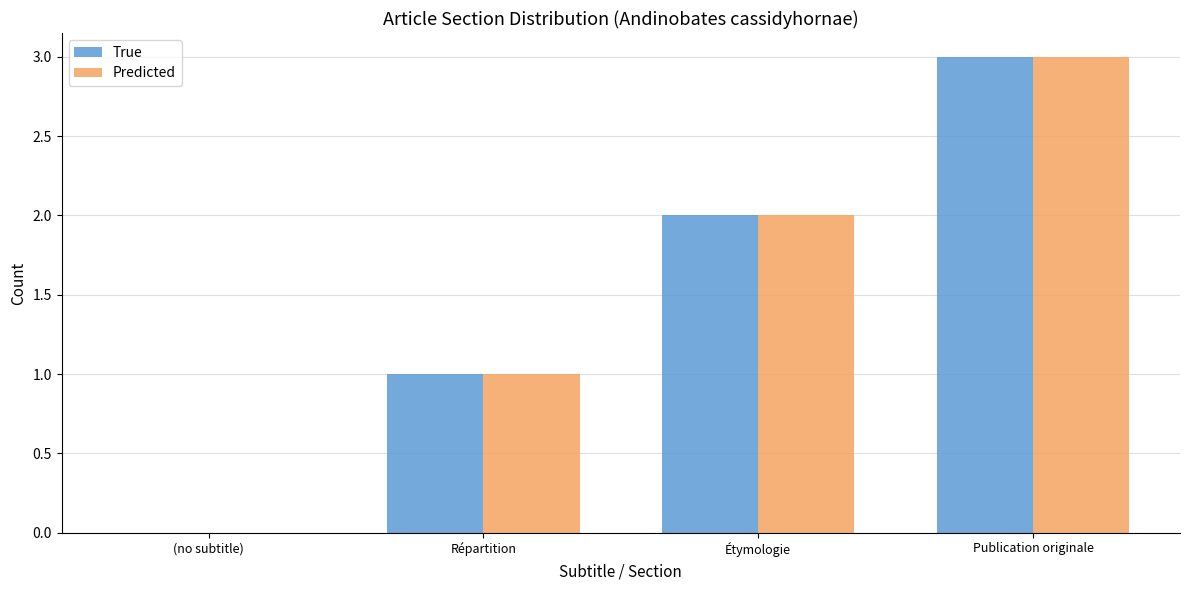

What is the maximum value for Predicted?

3